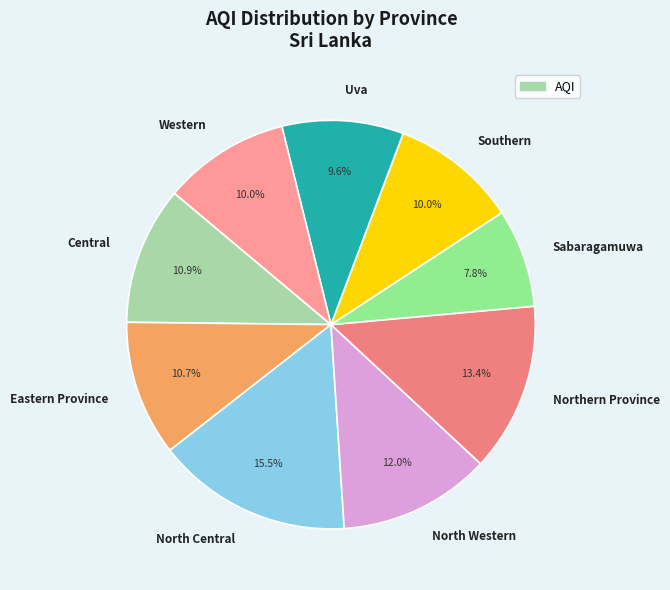

To the nearest percent, what is the difference between the Northern Province and North Central slice percentages?

2%